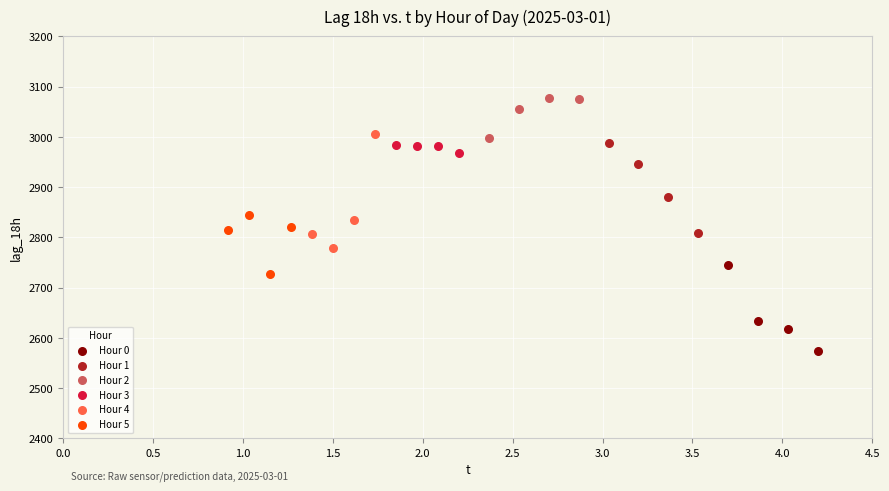

Which series reaches the maximum Y coordinate?

Hour 2